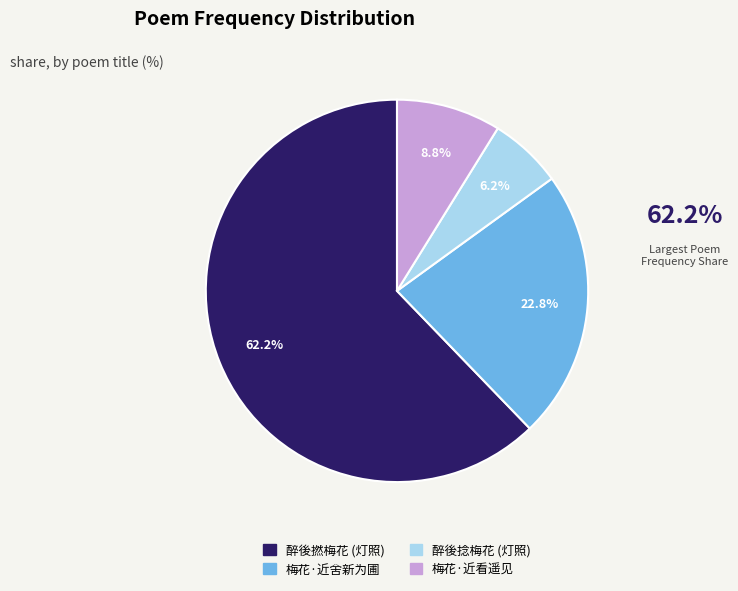

To the nearest percent, what is the average slice percentage?

25%